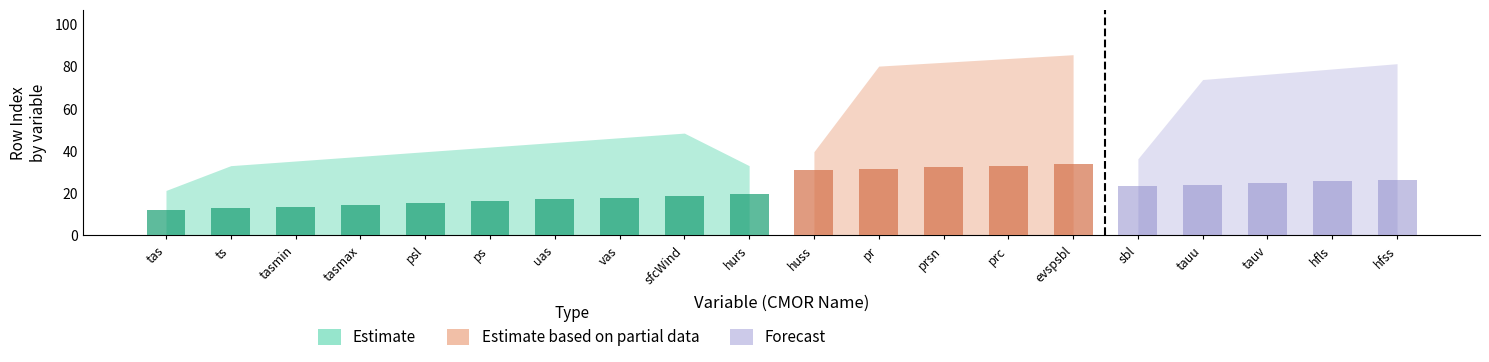

What is the label of the 7th bar from the left?

uas